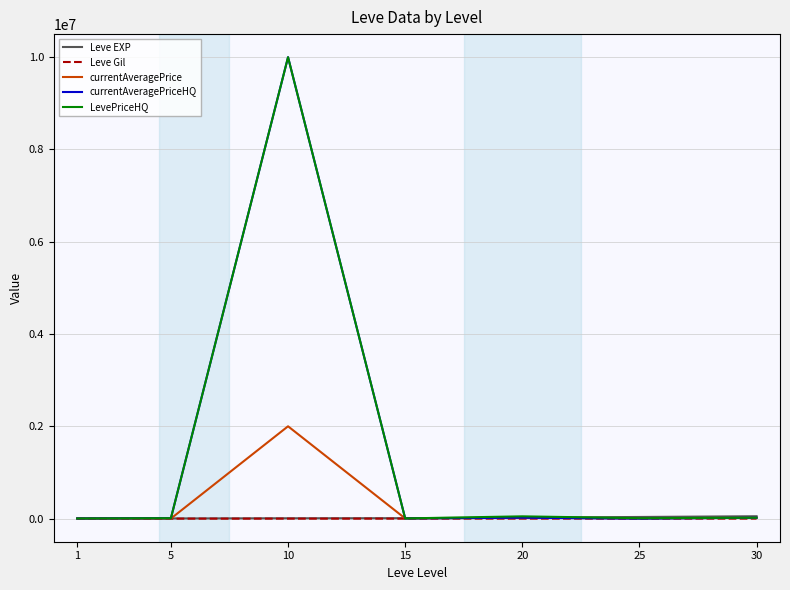

What is the greatest value displayed?

10000000